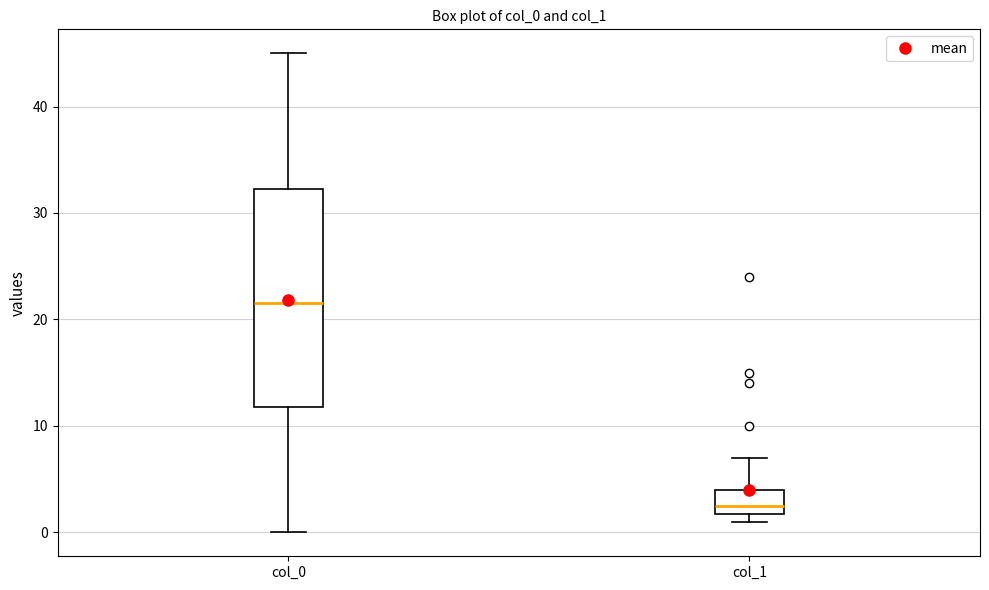

Which box has the highest median line?

col_0